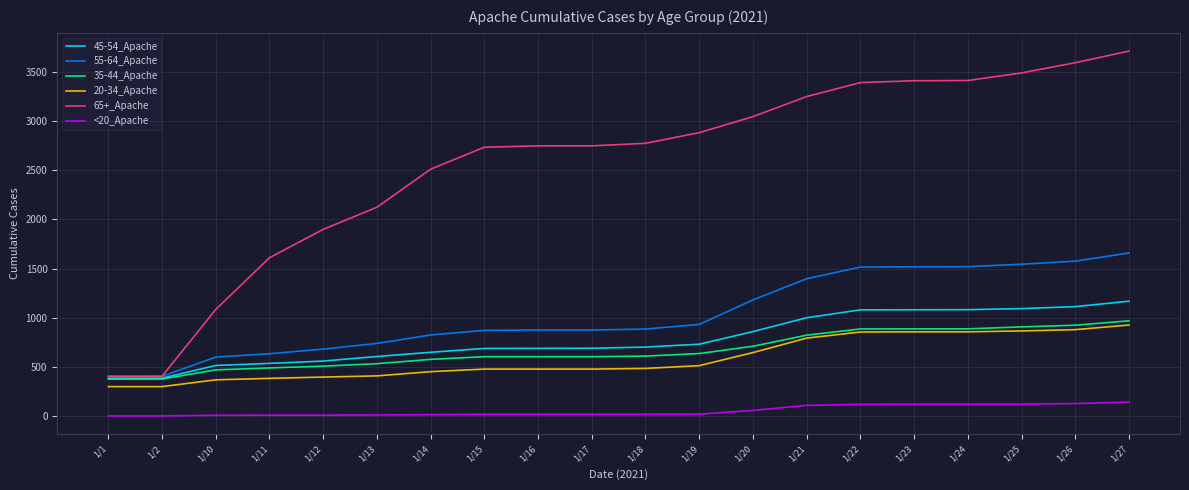

Is it true that 65+_Apache equals 2747 at 1/17?

True